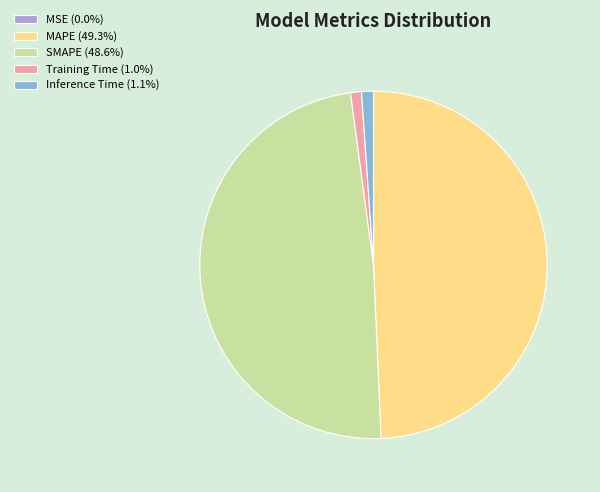

Is the sum of MAPE (49.3%) and Inference Time (1.1%) greater than half?

Yes